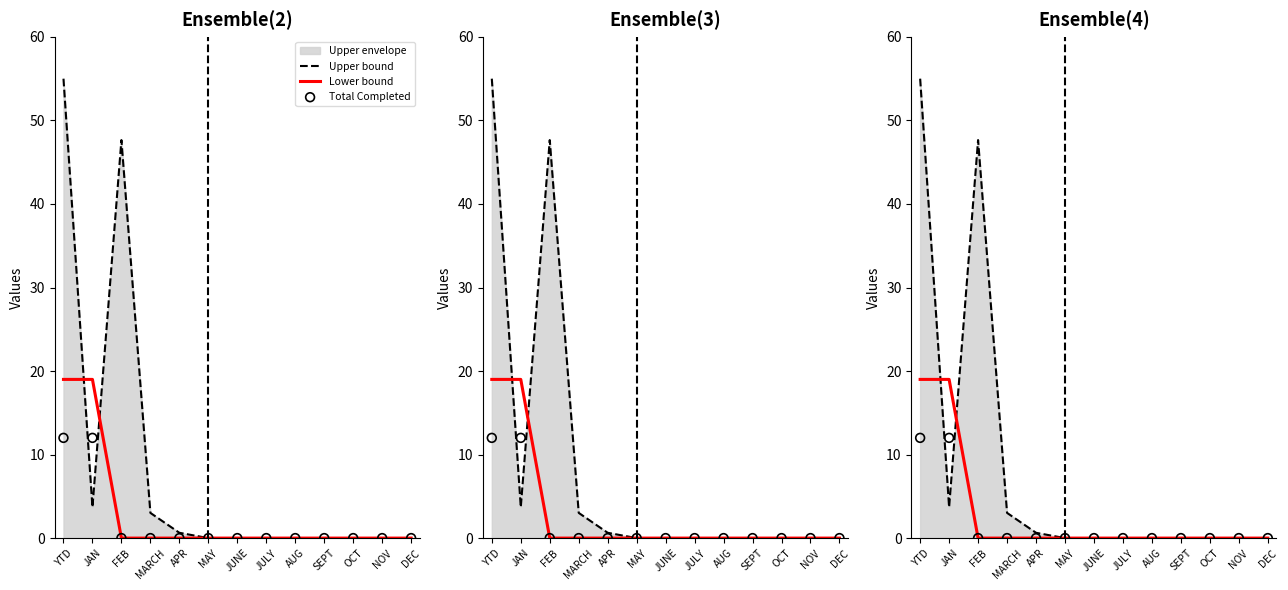

Which series contains the highest Y value?

Upper bound